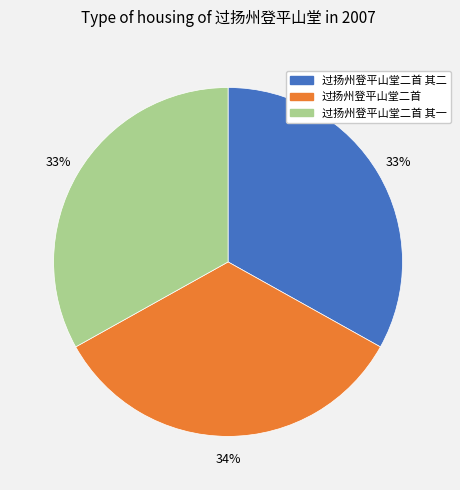

Which has a higher value, 过扬州登平山堂二首 其二 or 过扬州登平山堂二首?

过扬州登平山堂二首